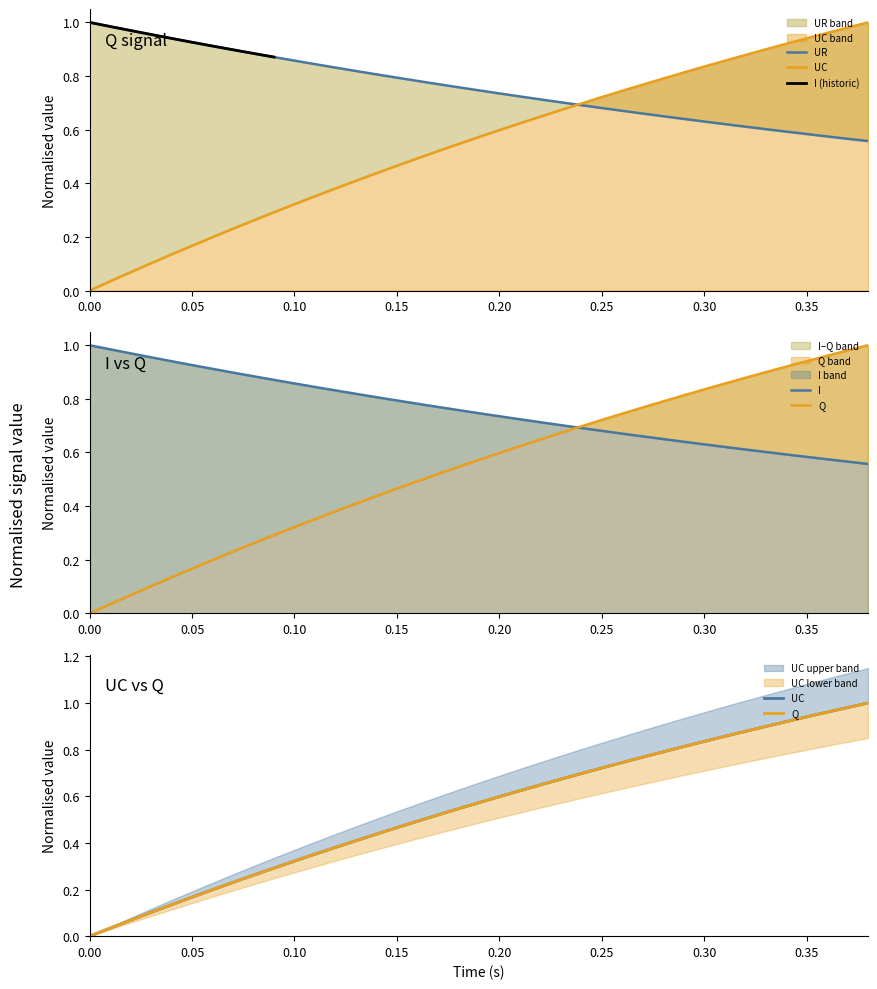

Which series has the widest spread of values?

time